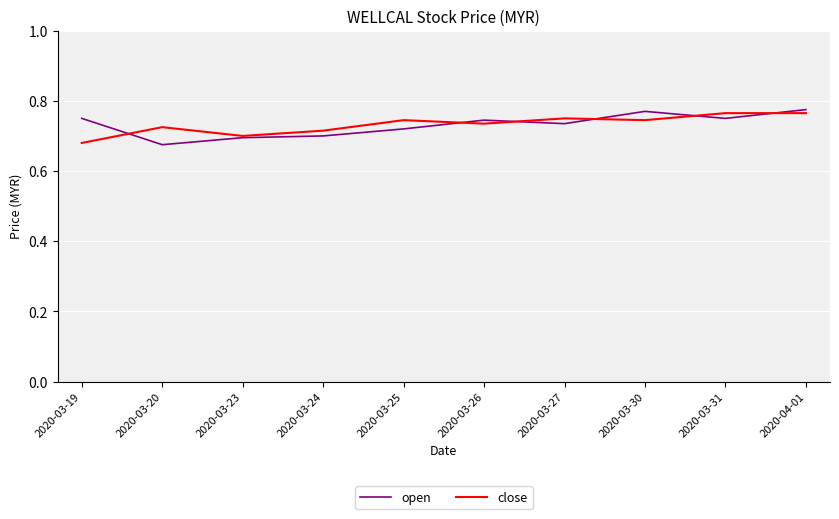

What is the total value across all series at 2020-03-24?

1.4